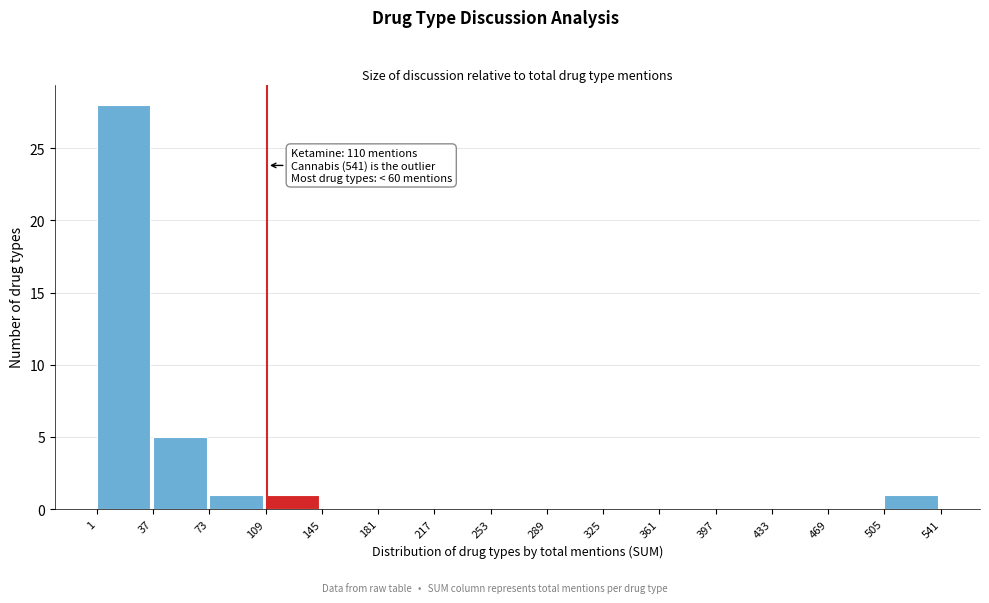

Which range on the x-axis has the tallest bar?

1 to 37